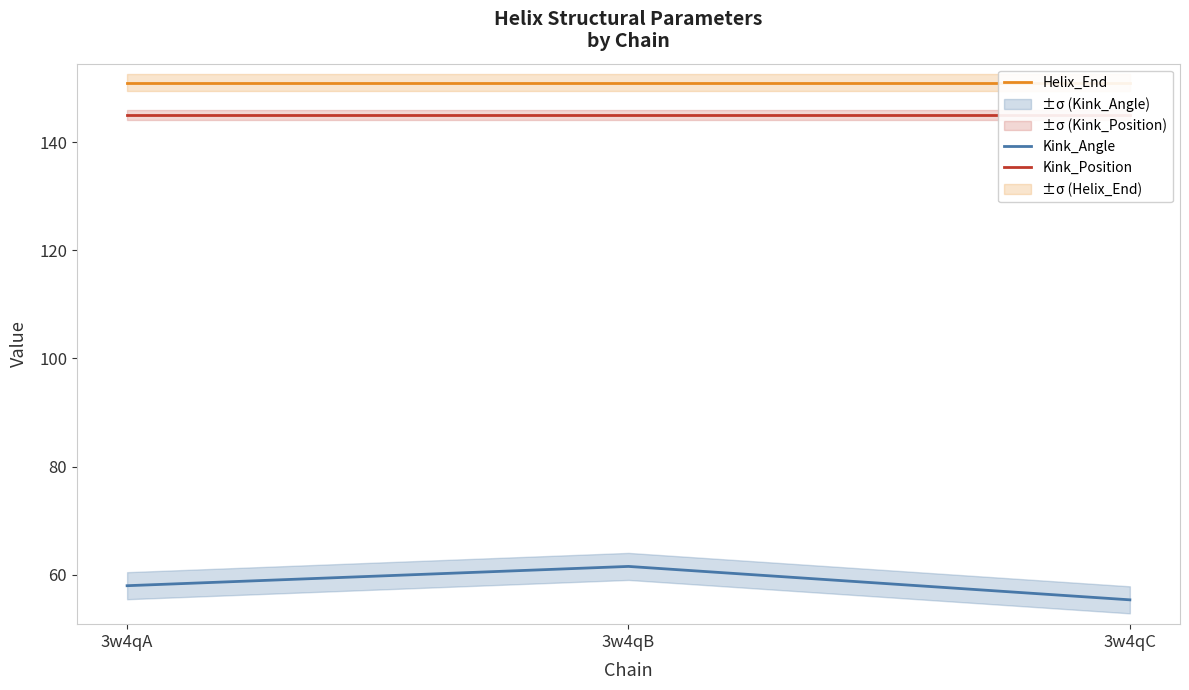

Is the value of Kink_Angle at 3w4qC greater than the value of Kink_Position at 3w4qA?

No